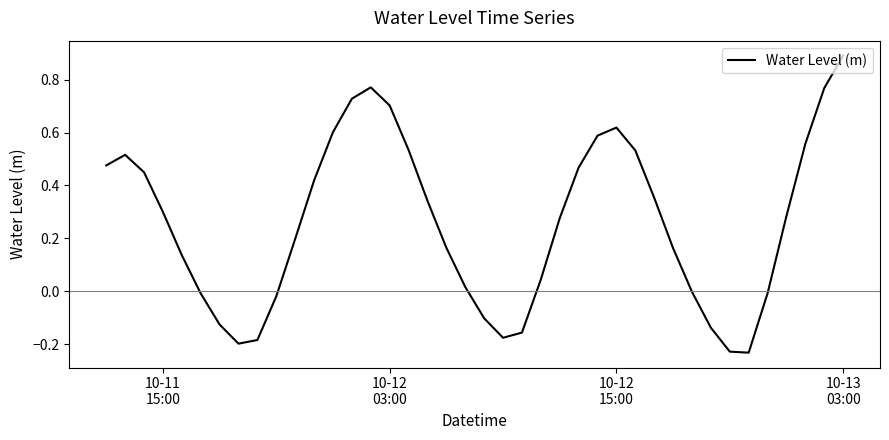

How many lines are shown in the chart?

1